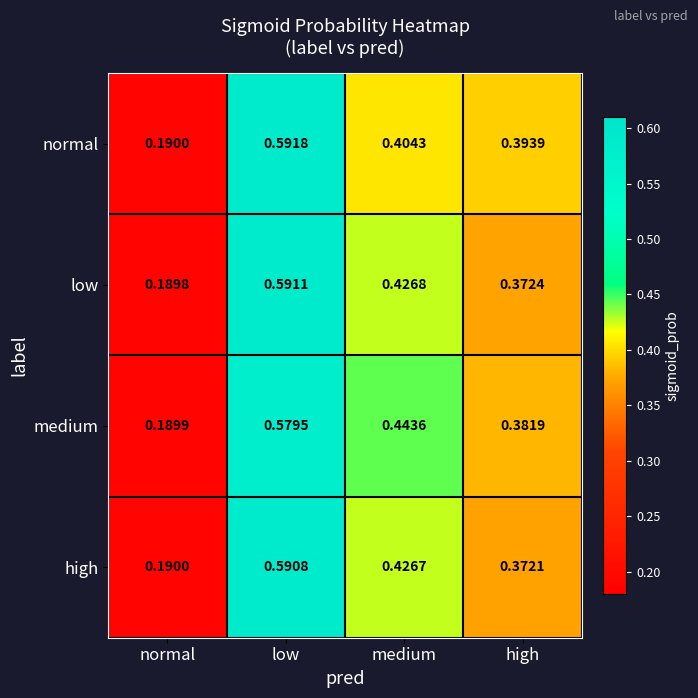

Which label corresponds to the smallest value in the chart?

normal